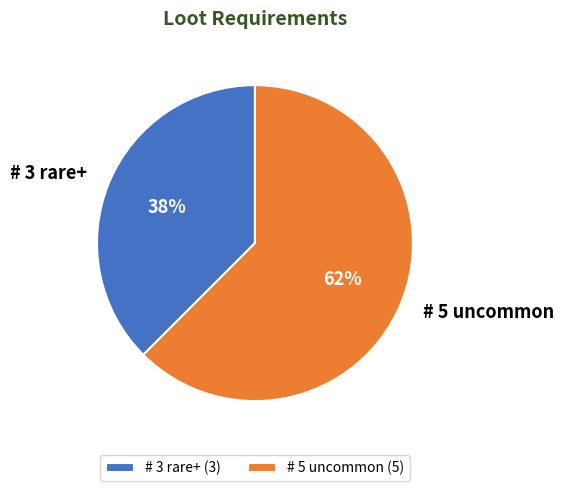

Between # 3 rare+ and # 5 uncommon, which is larger?

# 5 uncommon